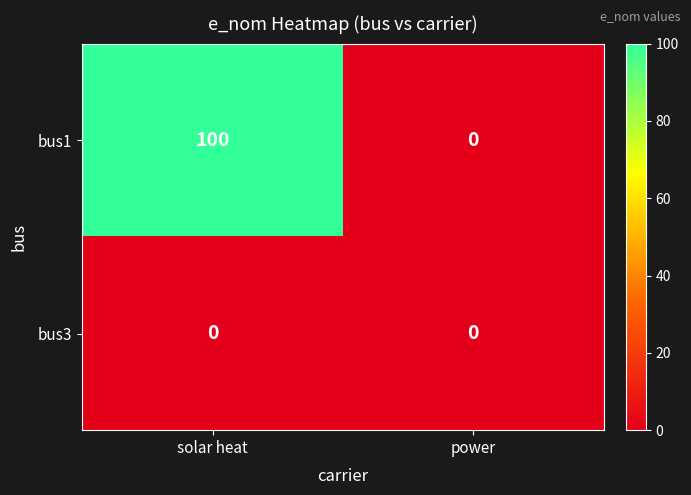

At how many categories does at least one series exceed 32?

1